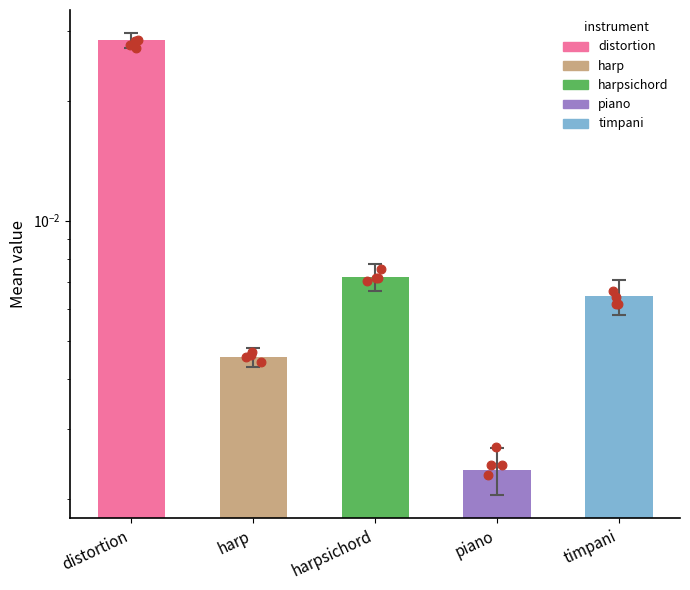

Between harpsichord and distortion, which is larger?

distortion